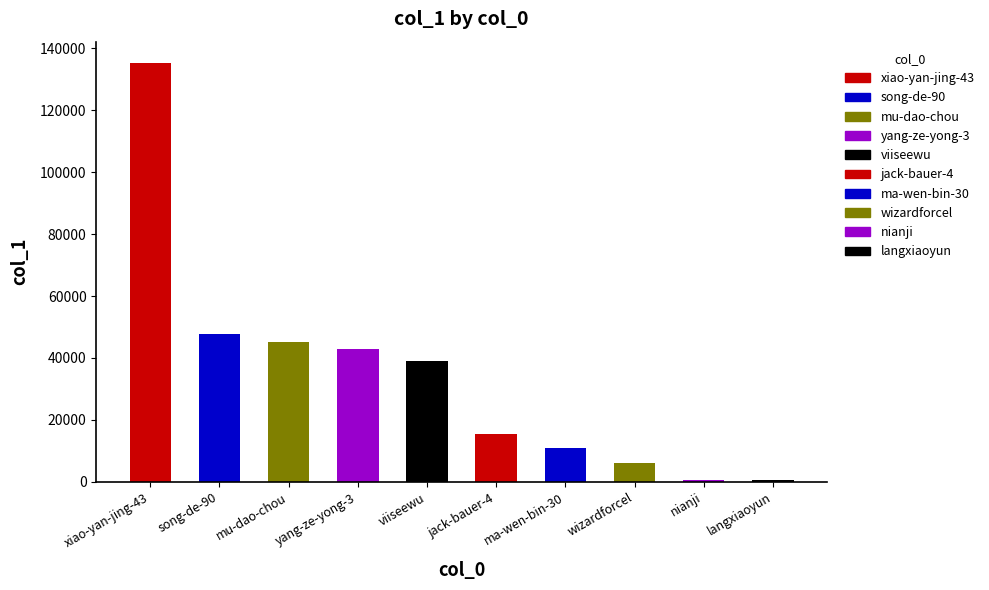

At which label is the value closest to 67700?

song-de-90